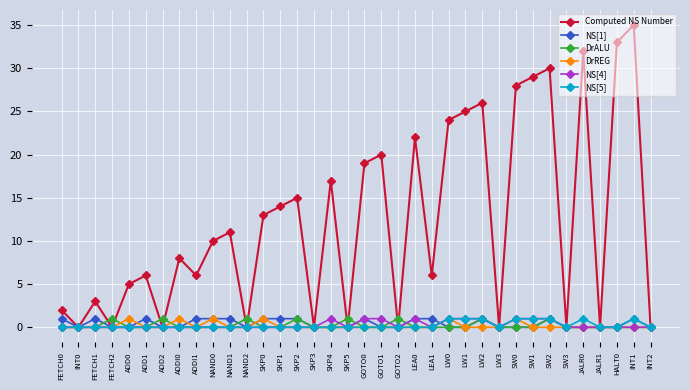

Which series has the widest spread of values?

Computed NS Number